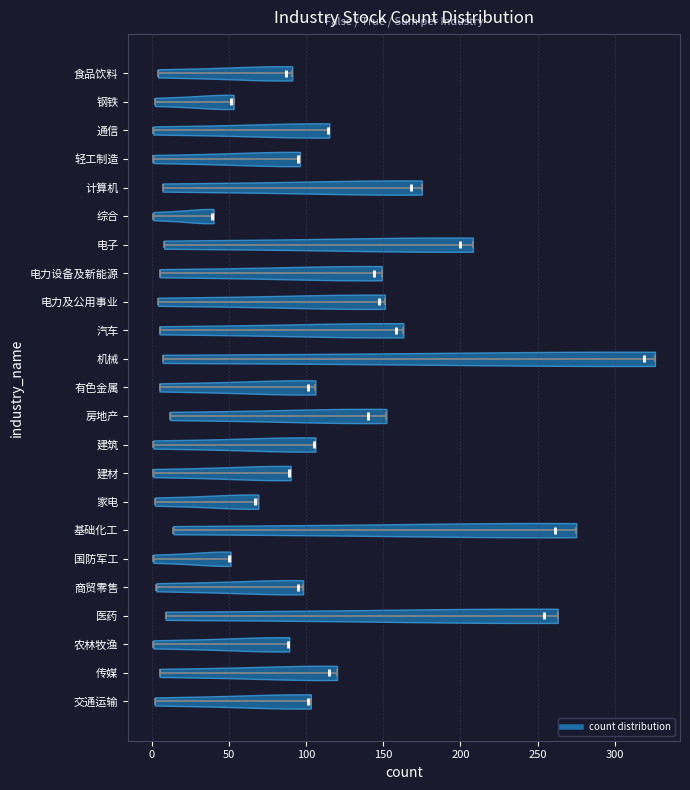

Which violin has the furthest to the right median line?

机械